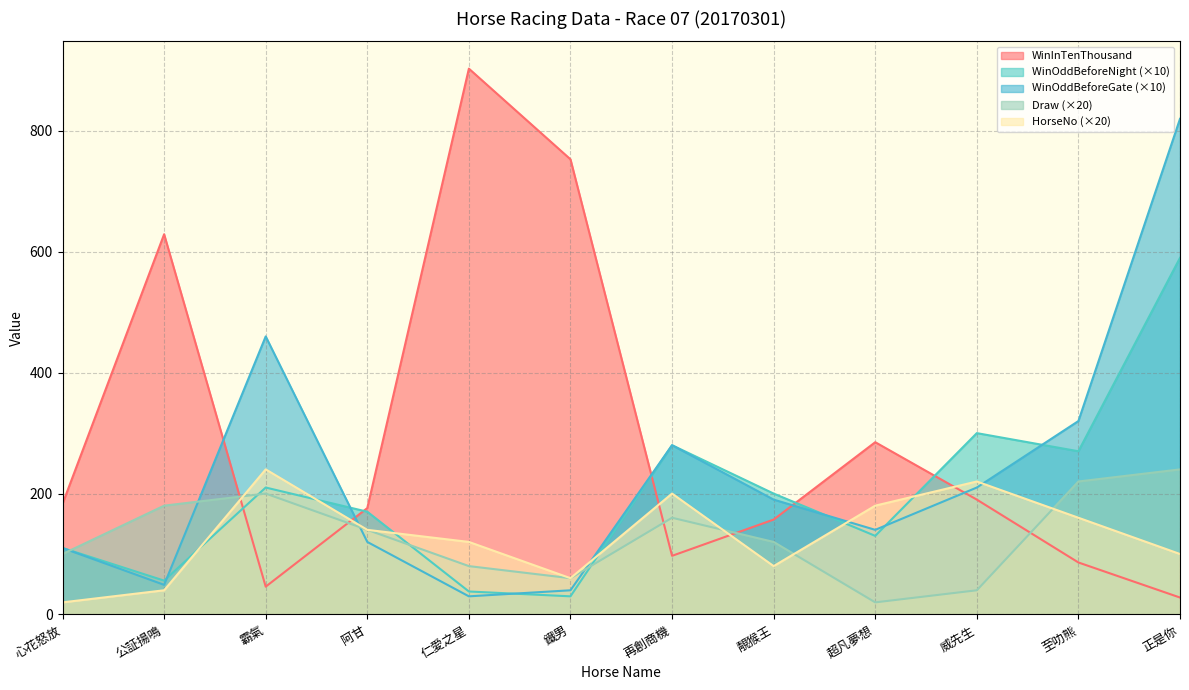

Which category has the highest value across all series?

仁愛之星